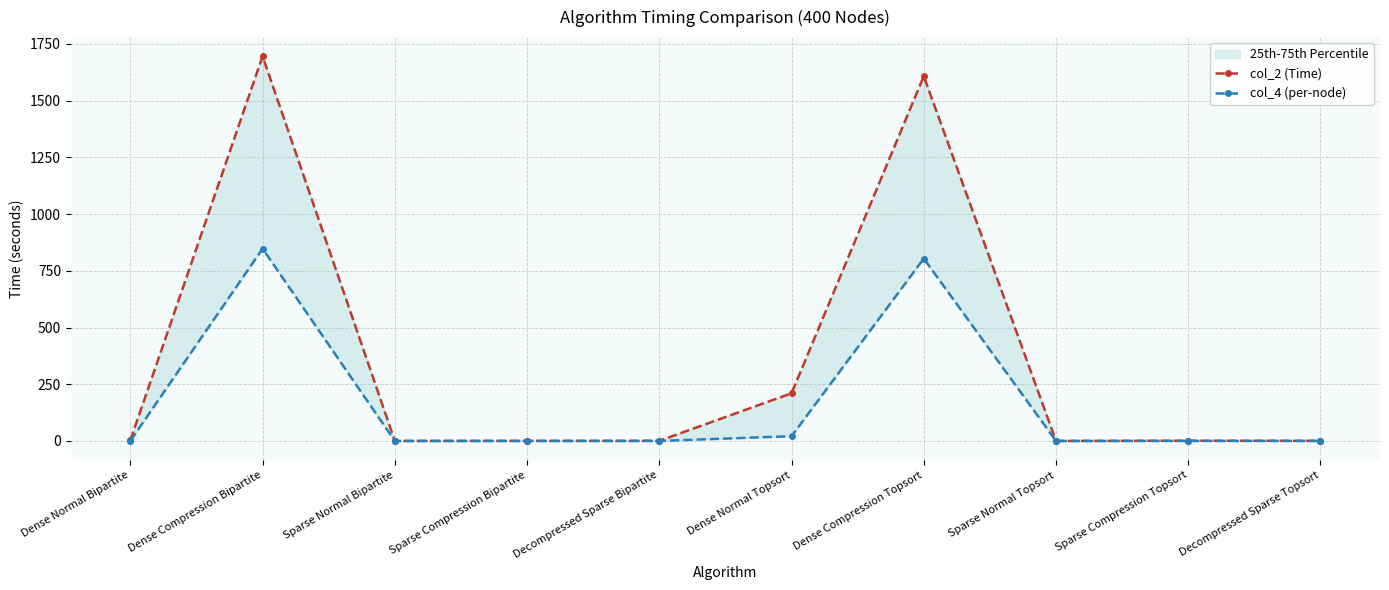

What is the difference between the maximum and second lowest values in the col_4 (per-node) series?

847.7